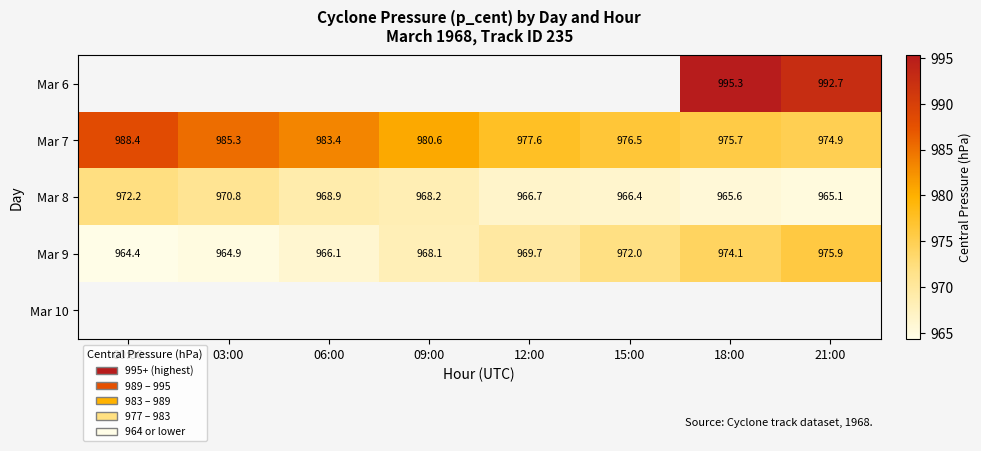

The value of Mar 7 at 09:00 is 980.6. True or false?

True